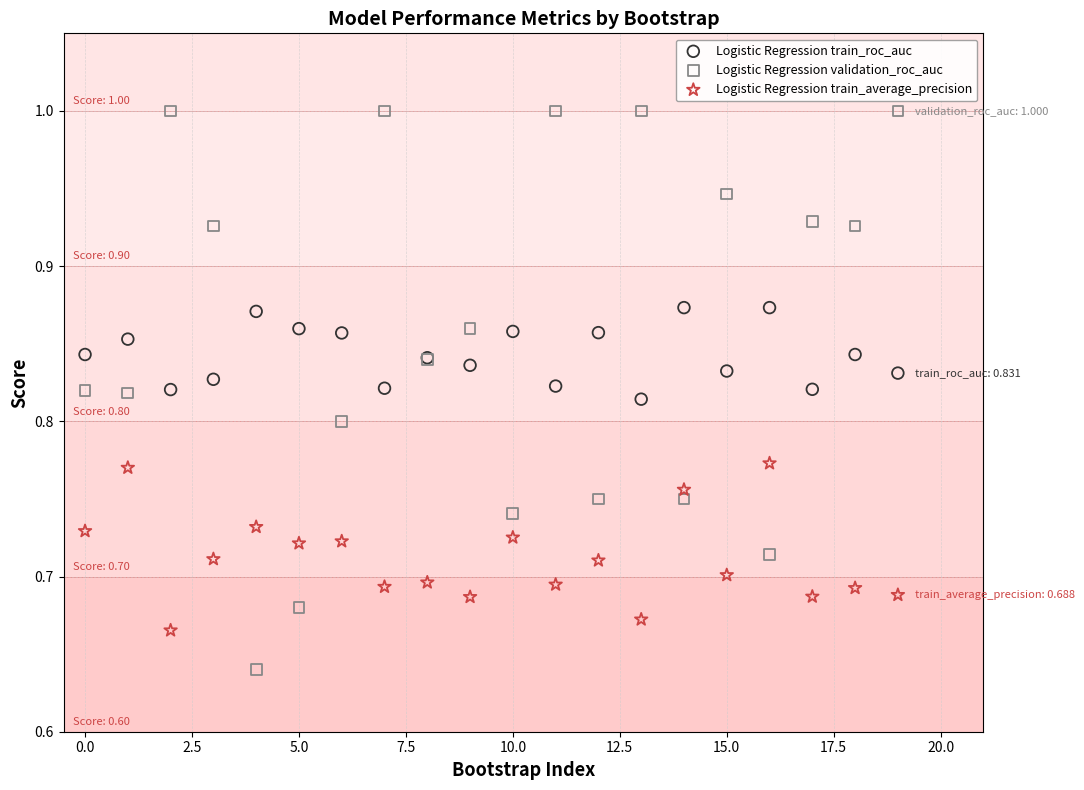

Which series contains the lowest Y value?

Logistic Regression validation_roc_auc